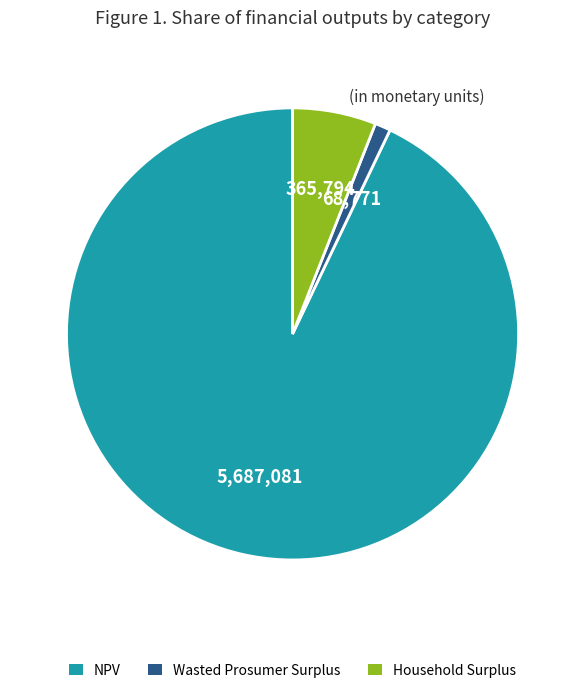

Does any single category account for the majority?

Yes